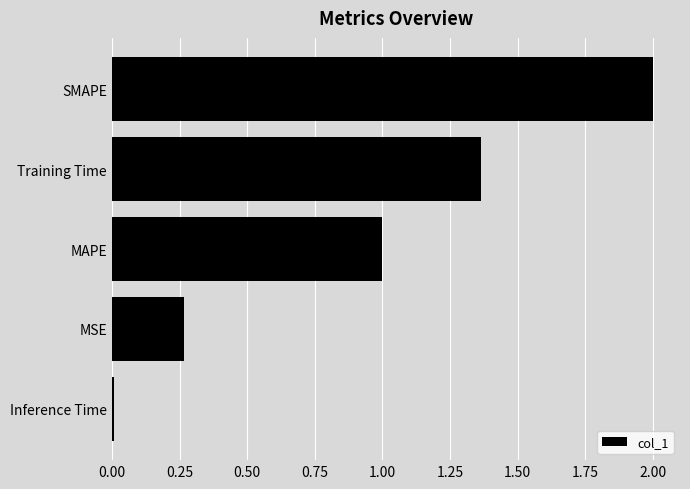

Which category has the highest value across all series?

SMAPE